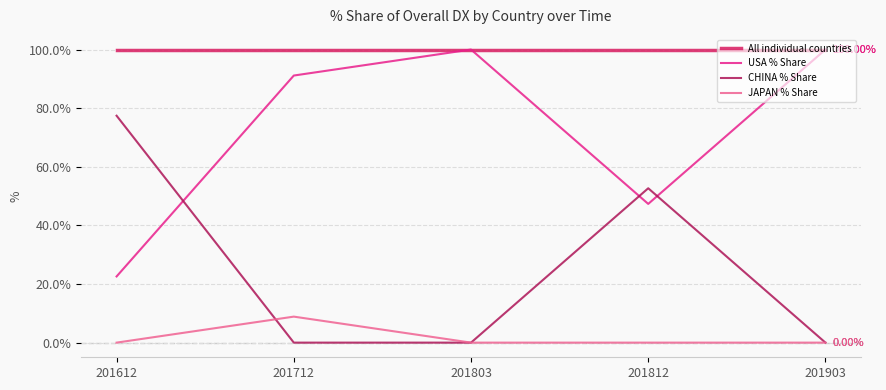

Is the value of USA % Share at 201803 greater than the value of CHINA % Share at 201812?

Yes